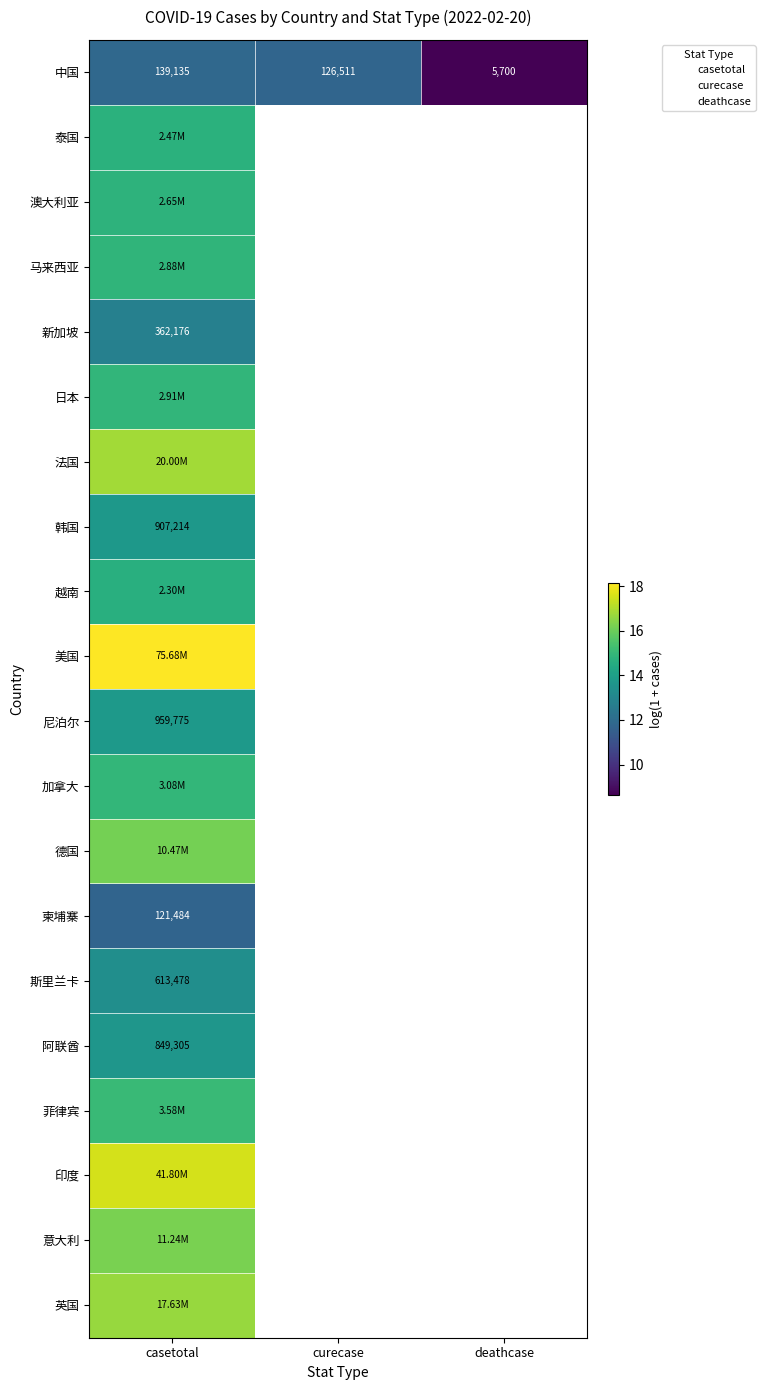

List the labels in order of 中国 value, largest first.

casetotal, curecase, deathcase